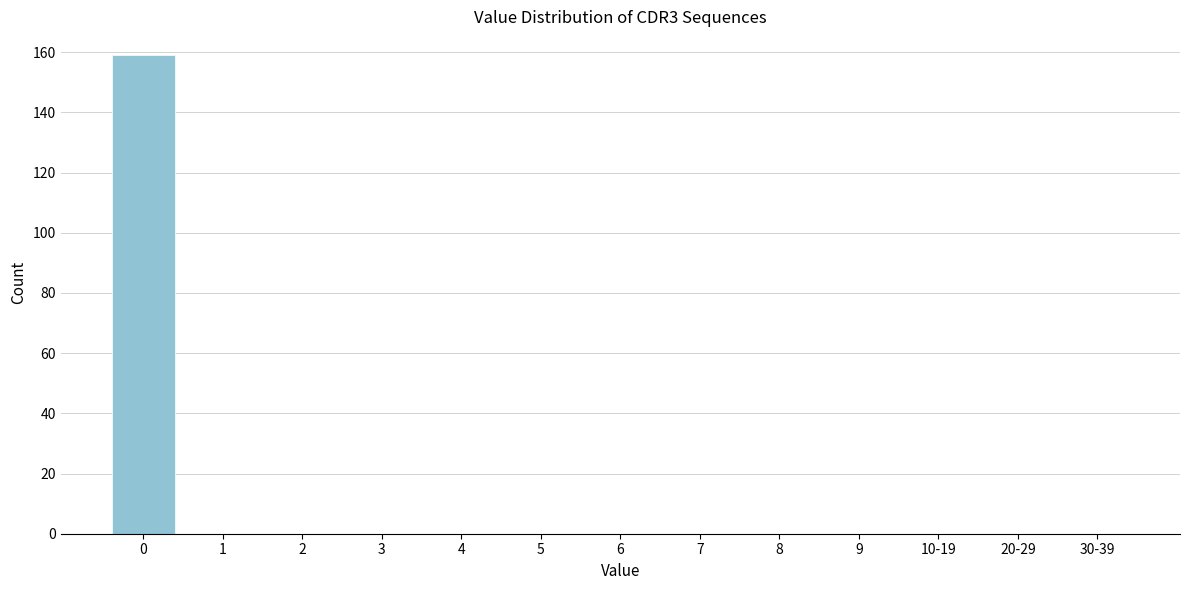

Reading left to right, list all the values displayed in this chart.

0=159	1=0	2=0	3=0	4=0	5=0	6=0	7=0	8=0	9=0	10-19=0	20-29=0	30-39=0